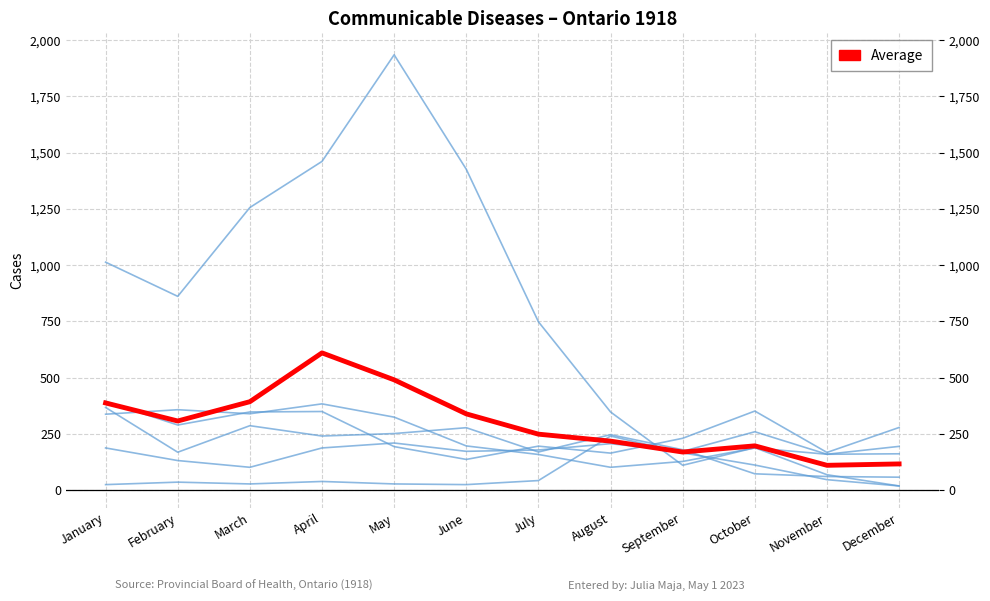

Does the chart display data point markers on the line(s)?

No